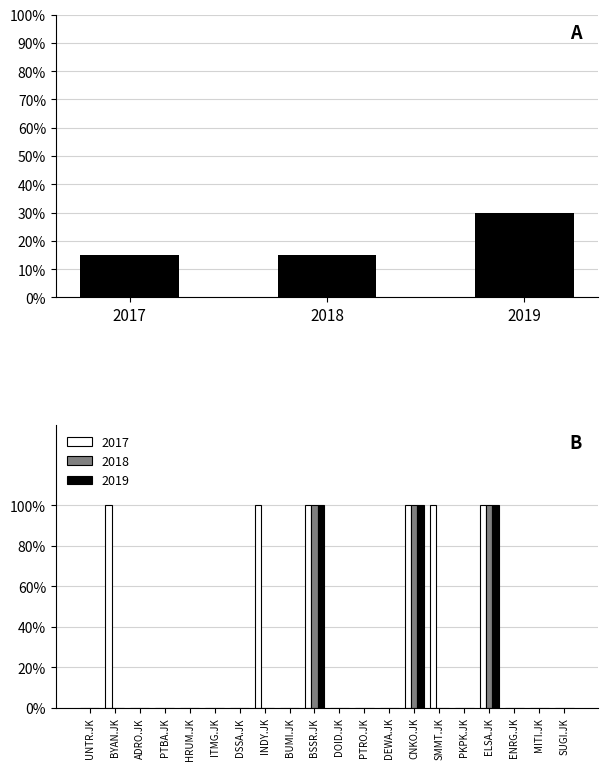

List the labels in order of value, smallest first.

2017, 2018, 2019